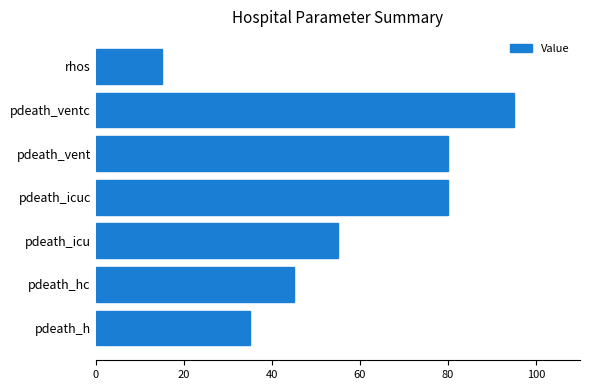

Read the value at pdeath_icu, to the nearest 5.

55